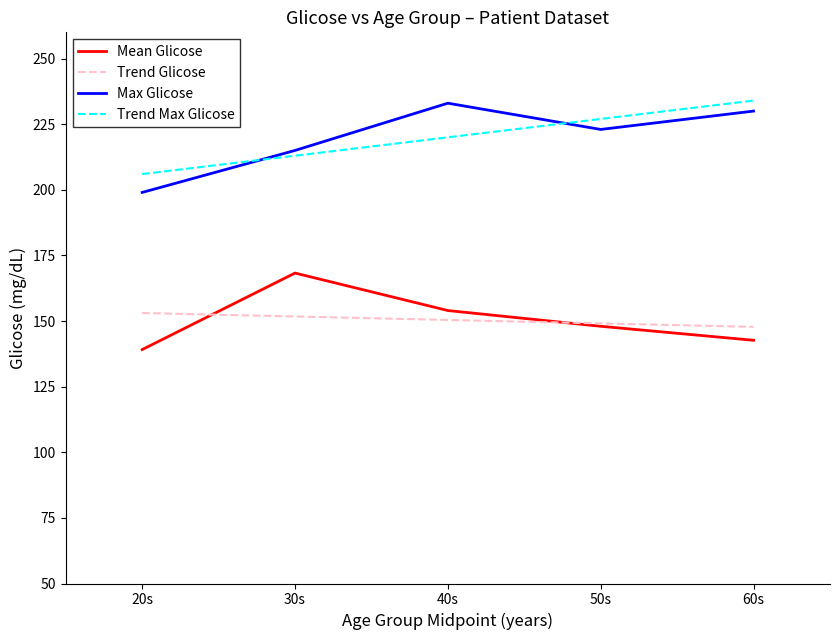

How many lines are shown in the chart?

4